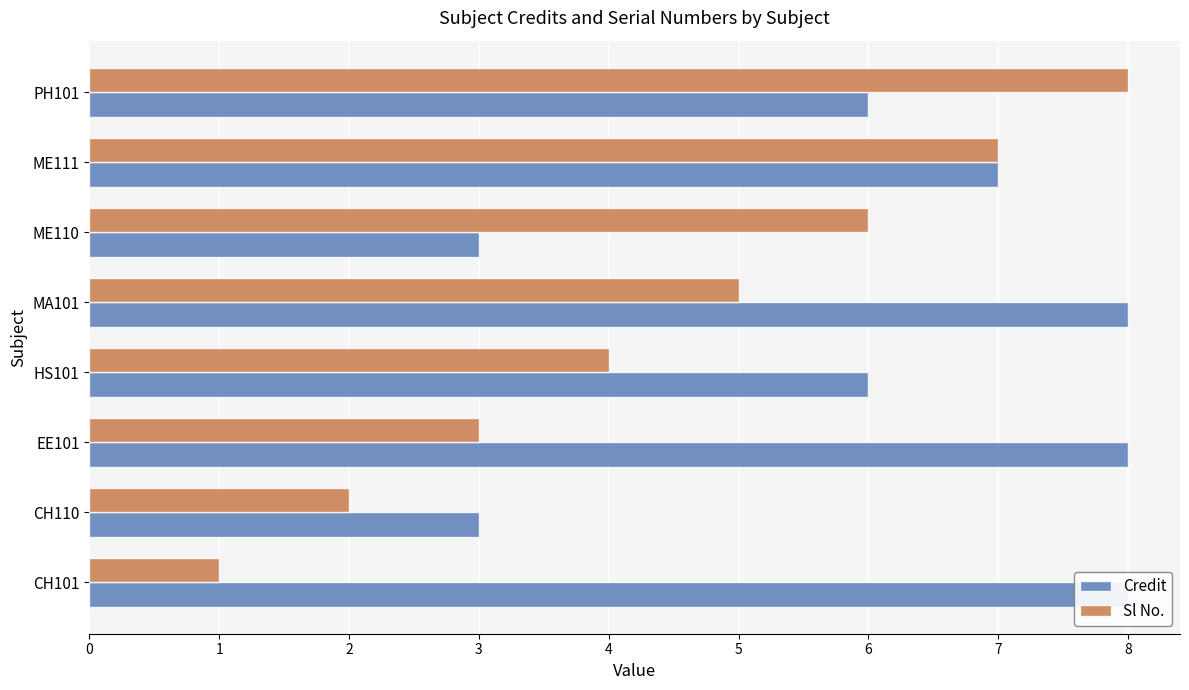

Read the Credit value at ME110.

3